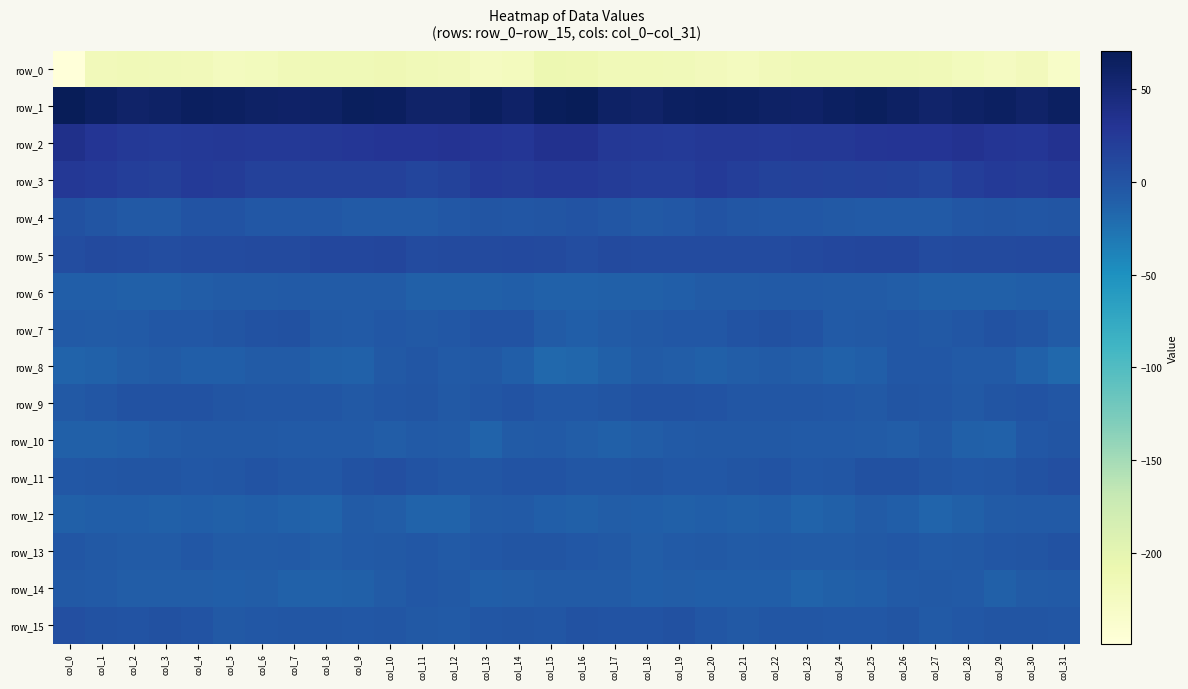

The row_6 series shows -10.1 at col_5. True or false?

False